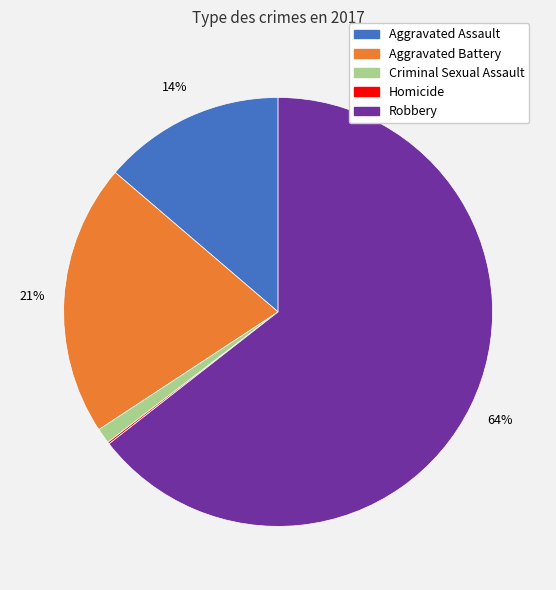

What is the majority slice?

Robbery